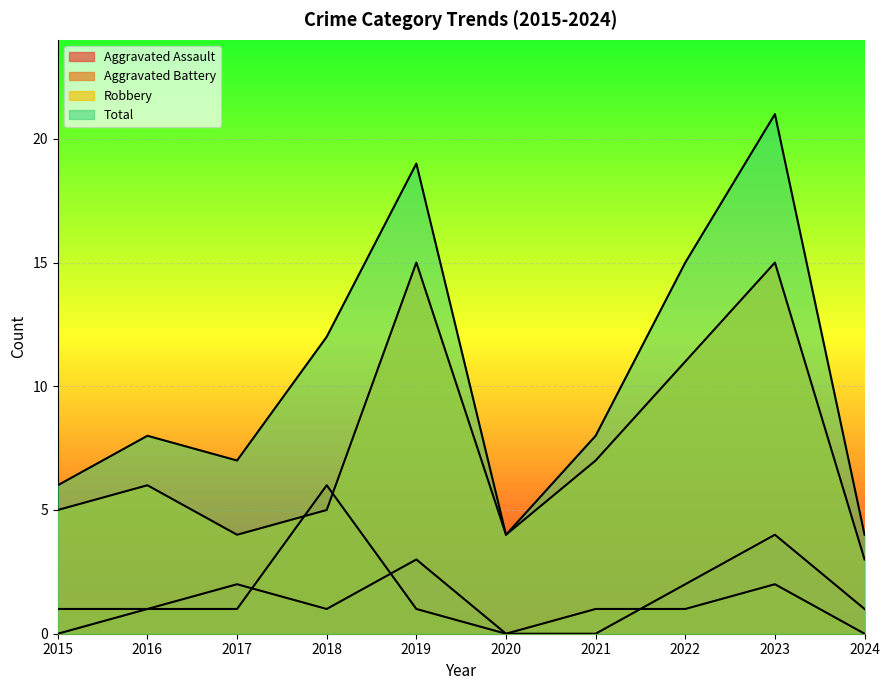

At which category does Aggravated Assault reach its first local peak?

2017